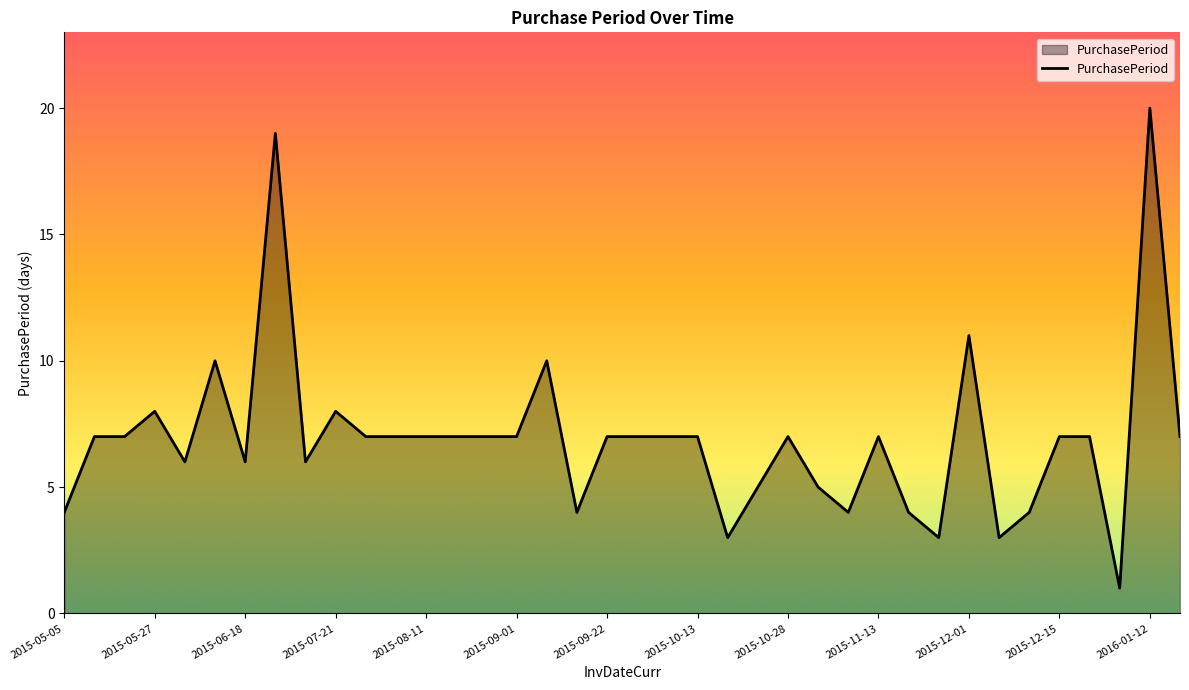

What is the smallest value displayed?

1